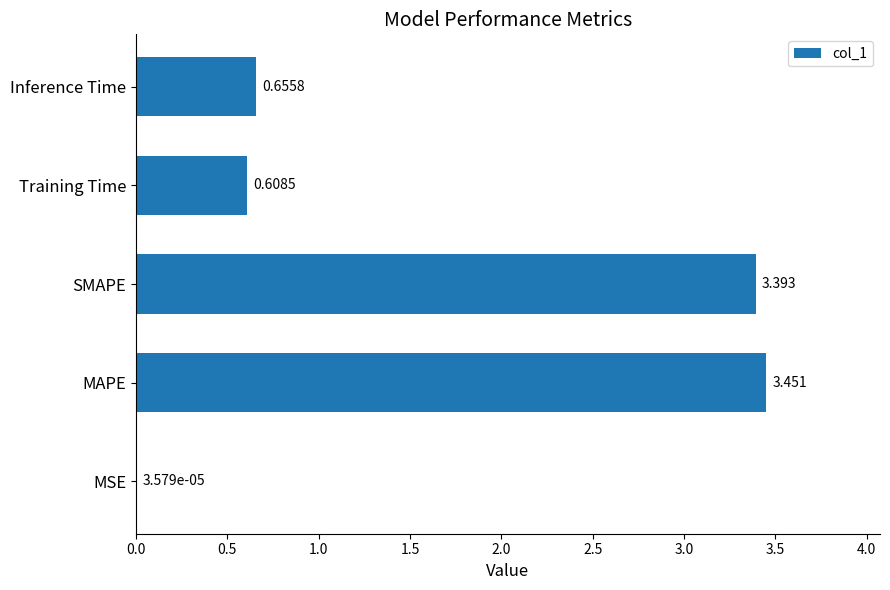

Which label corresponds to the largest value in the chart?

MAPE